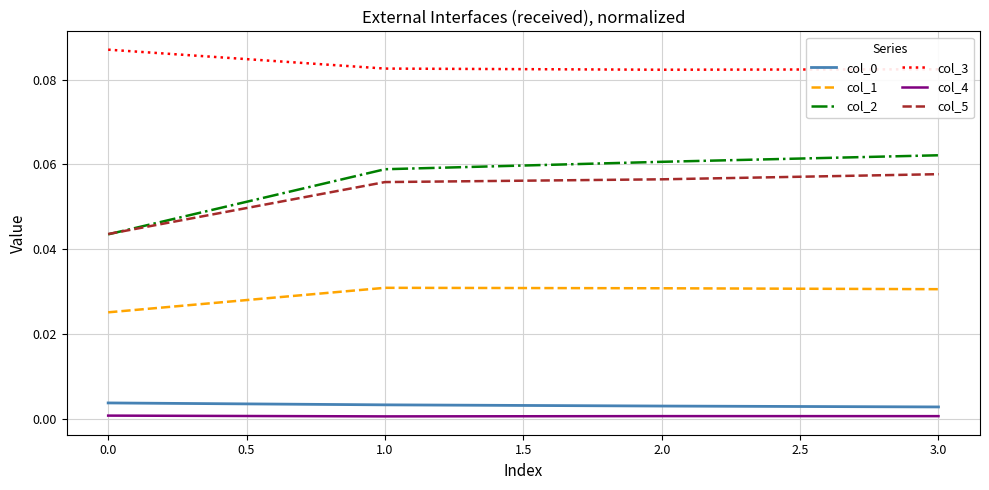

Is the value of col_2 at 2.0 greater than the value of col_5 at 0.0?

Yes